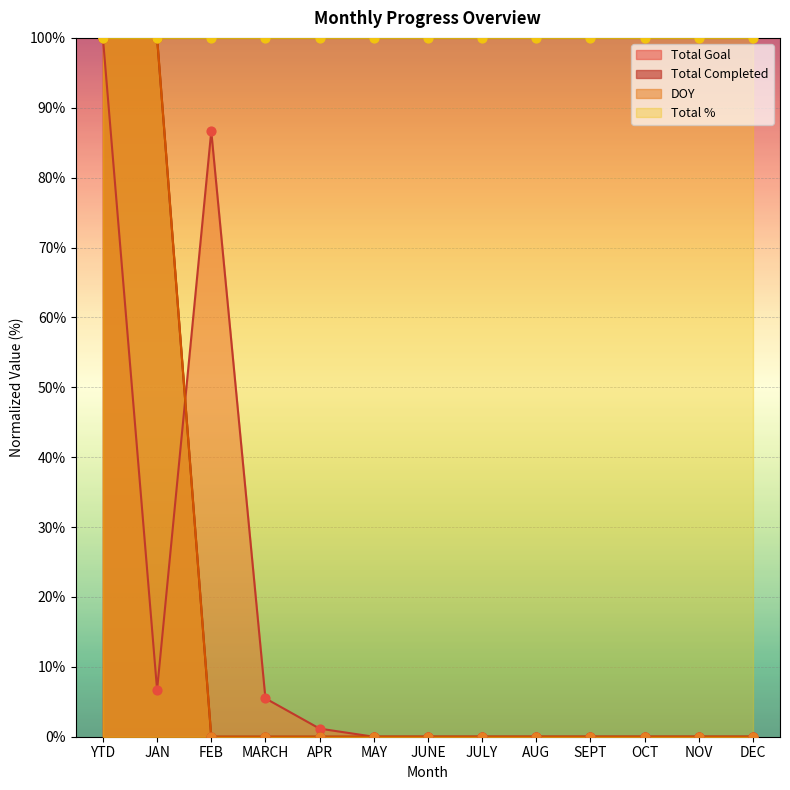

Which series reaches the maximum Y coordinate?

Total Completed